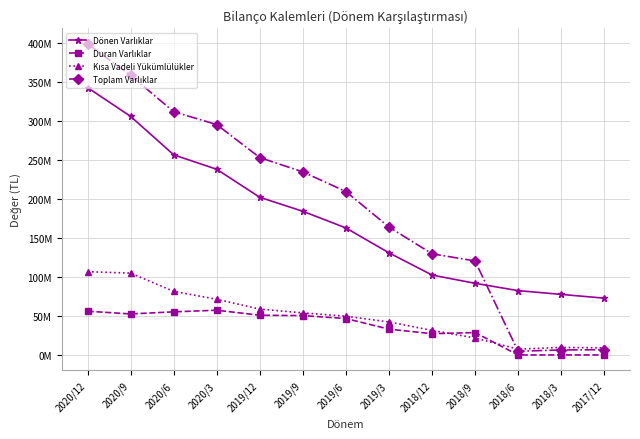

Which category has the highest value in the Toplam Varlıklar series?

2020/12